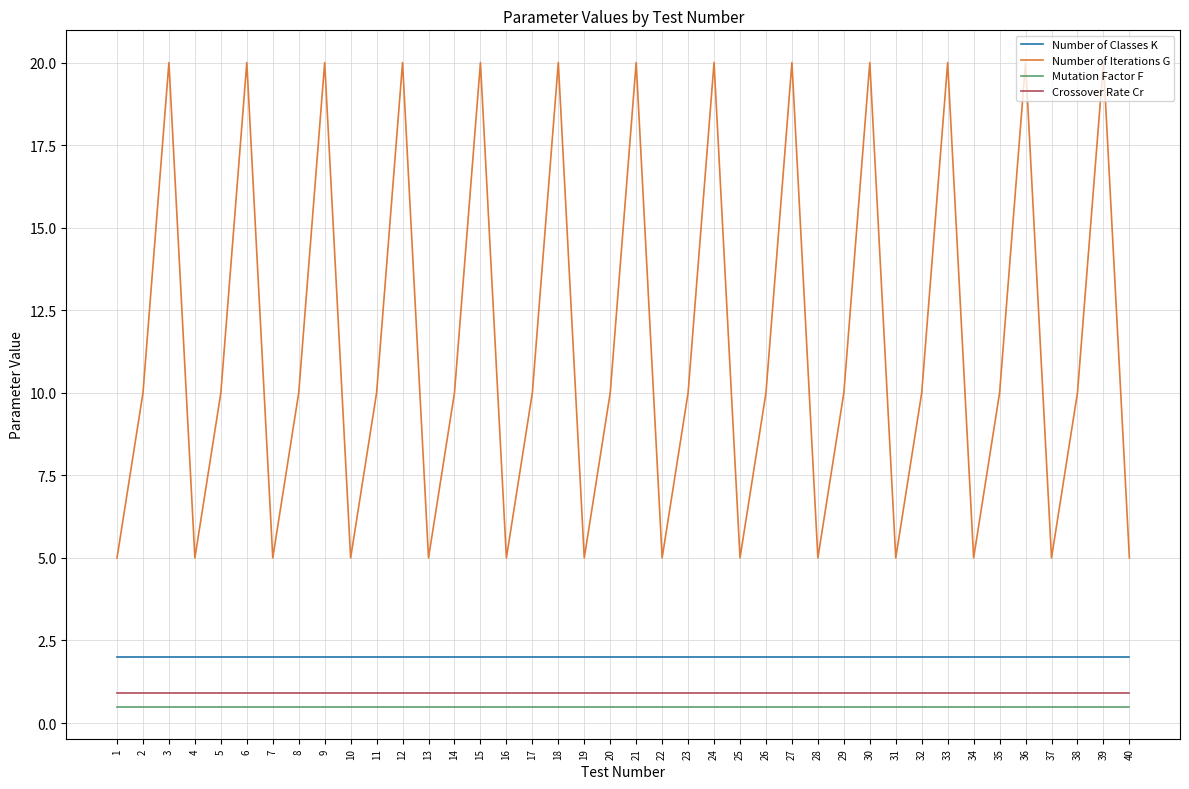

Does the chart have visible grid lines?

Yes